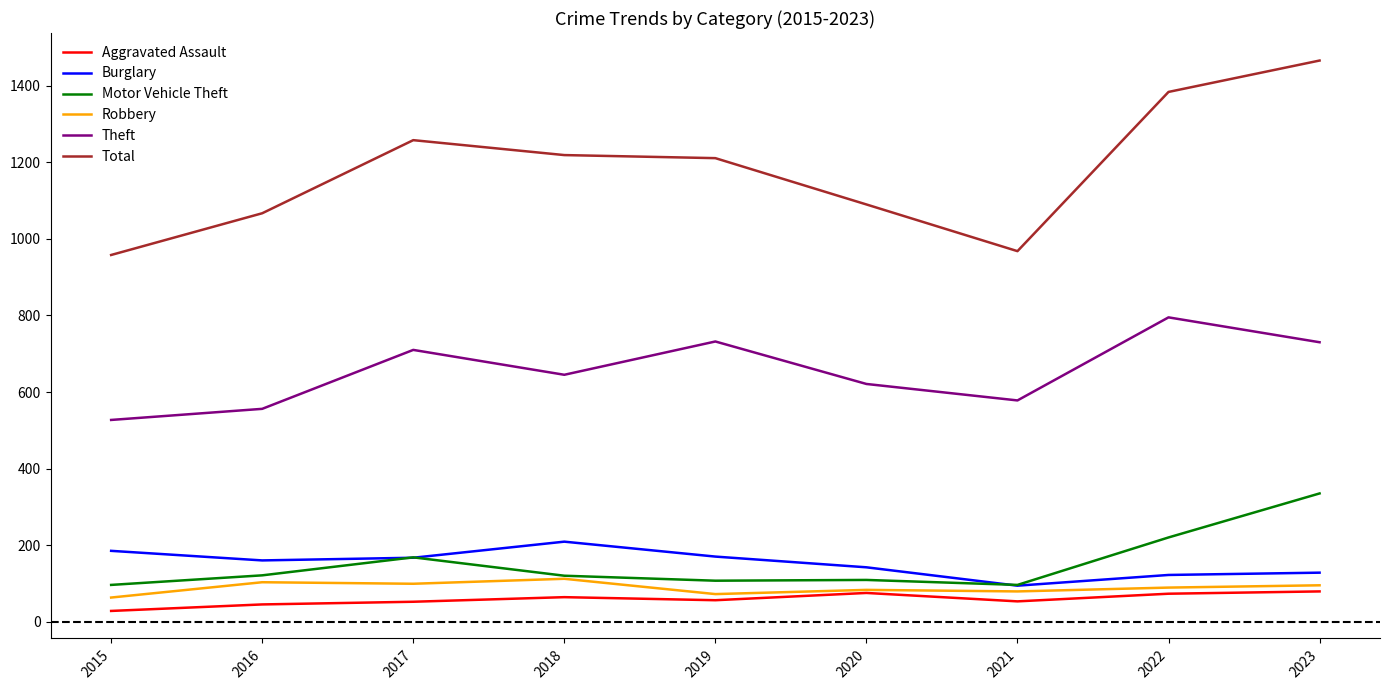

Which series has the widest spread of values?

Total